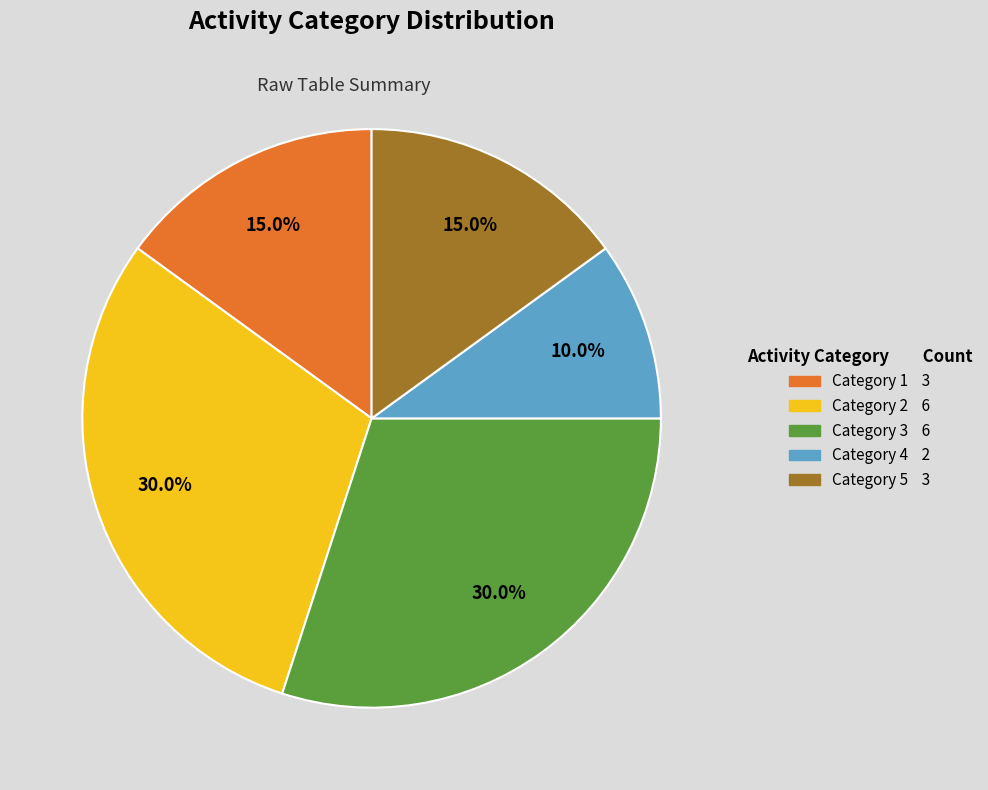

Is there a majority slice in this chart?

No